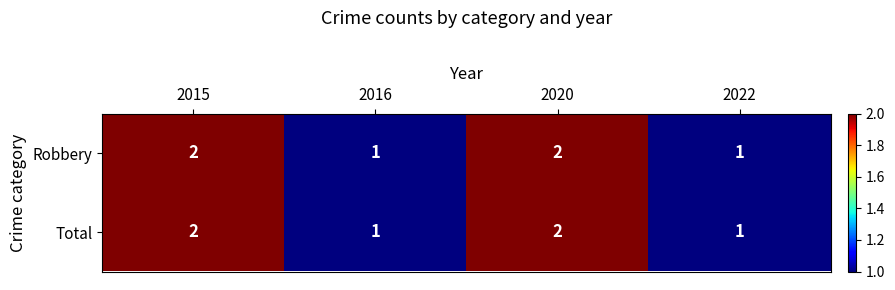

Is it true that Robbery equals 0 at 2022?

False